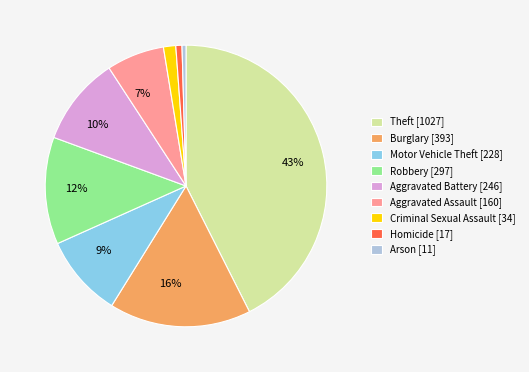

Is there any slice that represents more than half of the pie?

No